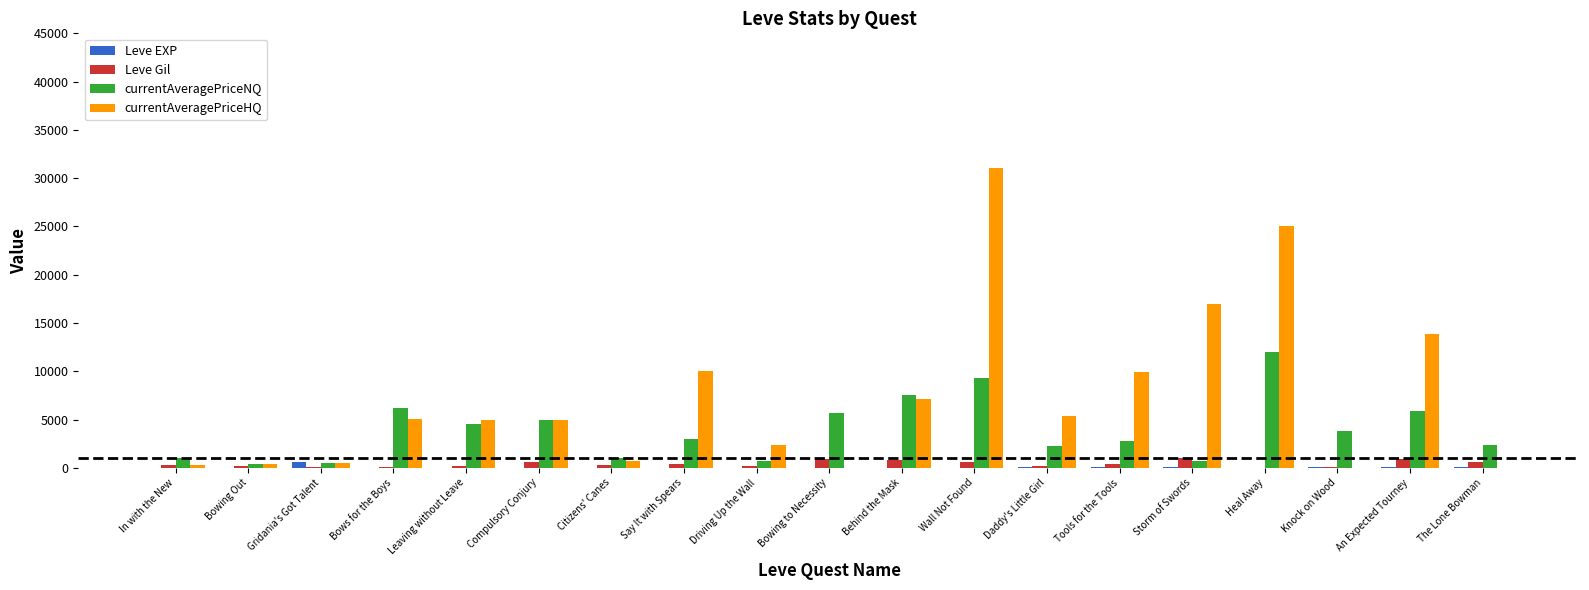

Count the number of categories in the chart.

19